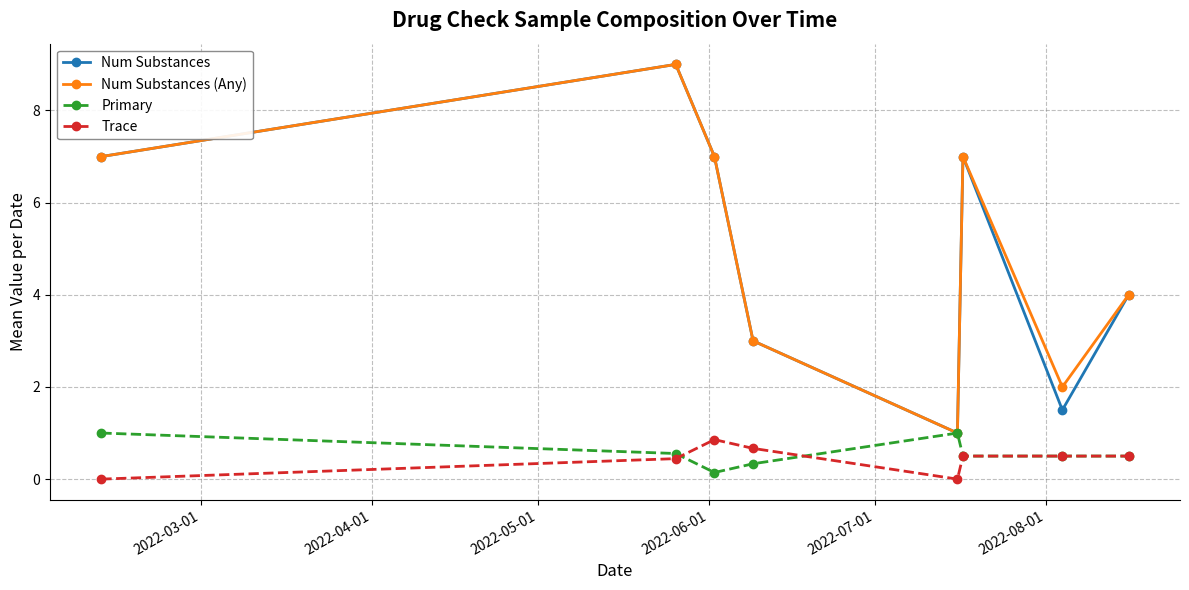

What is the value of the Num Substances point at the 3rd from the left?

7.0